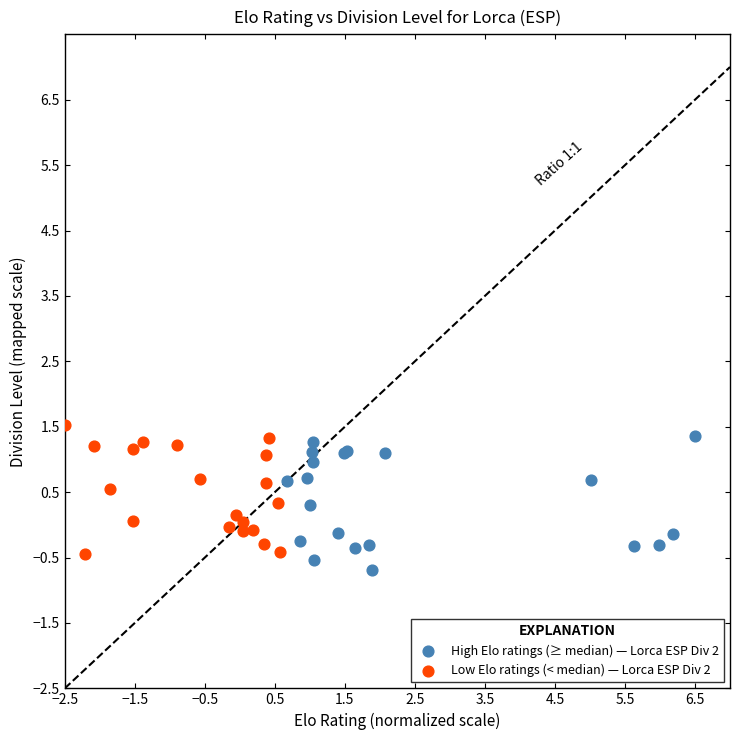

What are all the series names shown in the legend?

High Elo ratings (≥ median) — Lorca ESP Div 2, Low Elo ratings (< median) — Lorca ESP Div 2